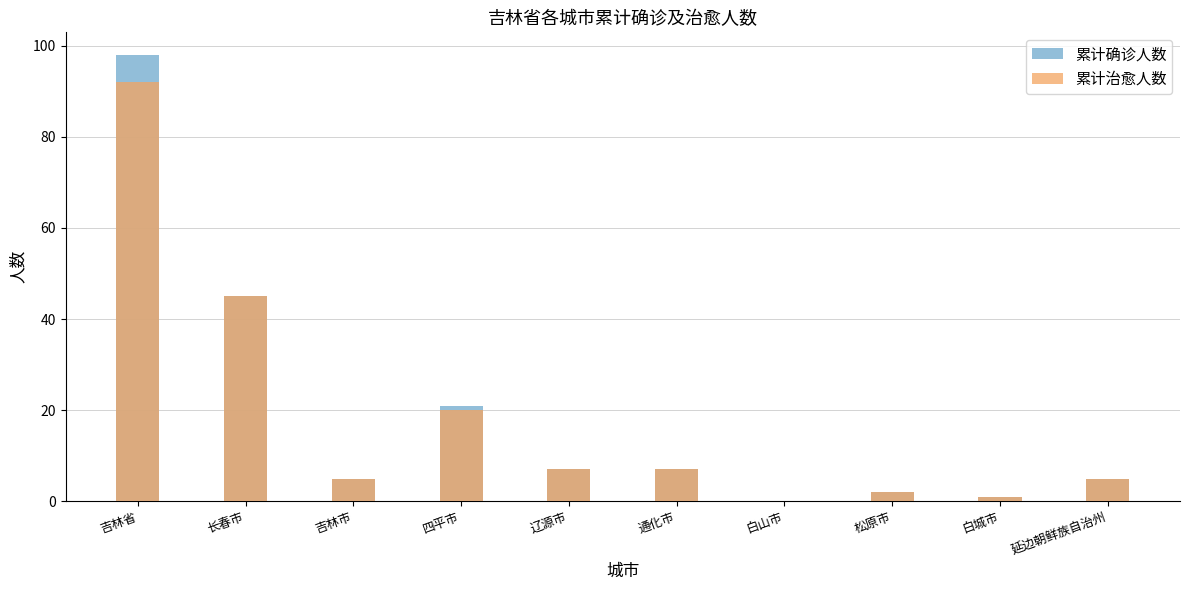

What is the greatest value displayed?

98